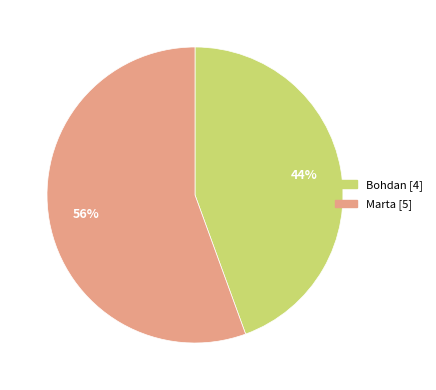

Approximately how many times larger is the value at Bohdan compared to Marta?

0.8